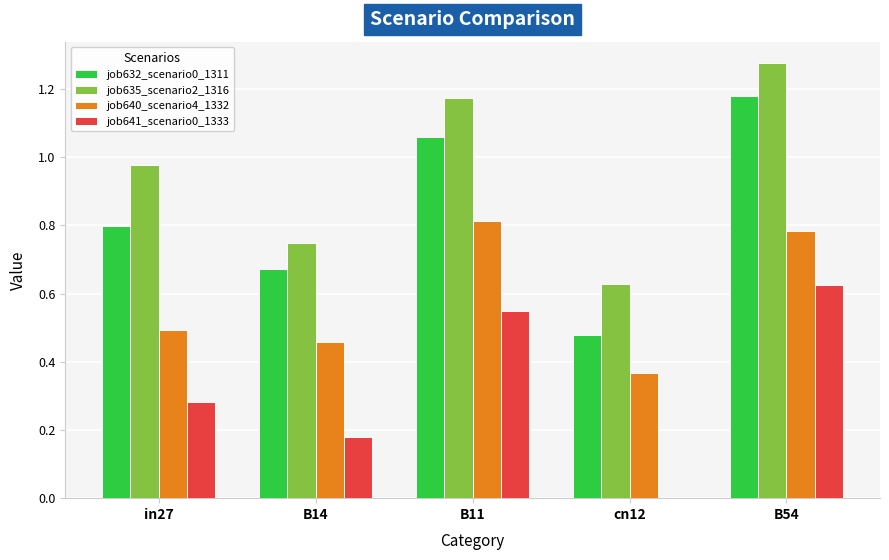

What is the total value across all series at B11?

3.6